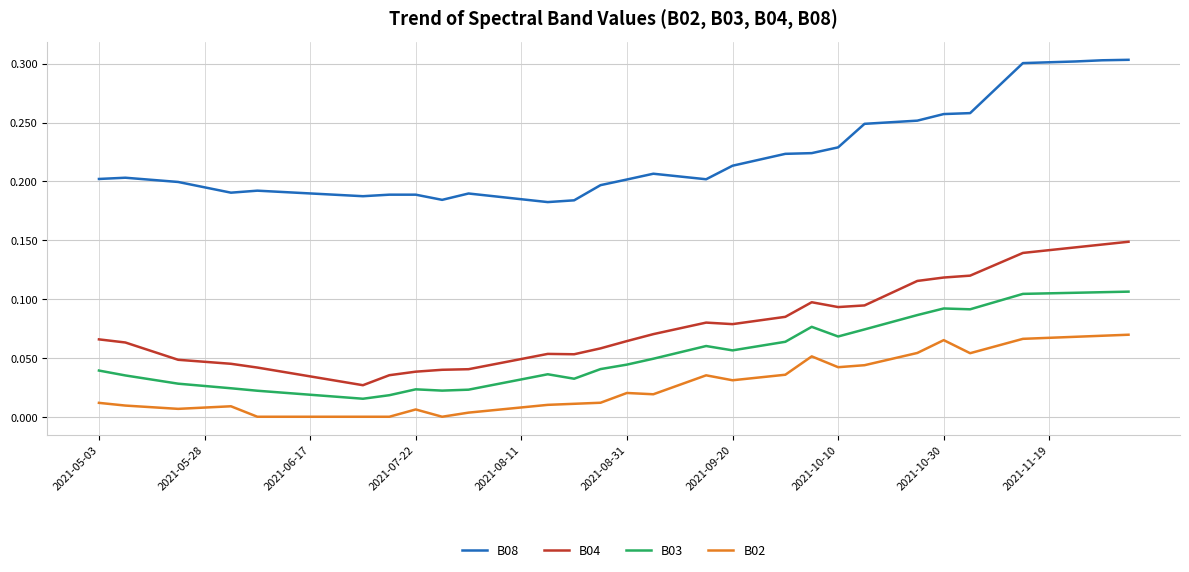

True or false: B08 has more than 0 interior local peaks.

True